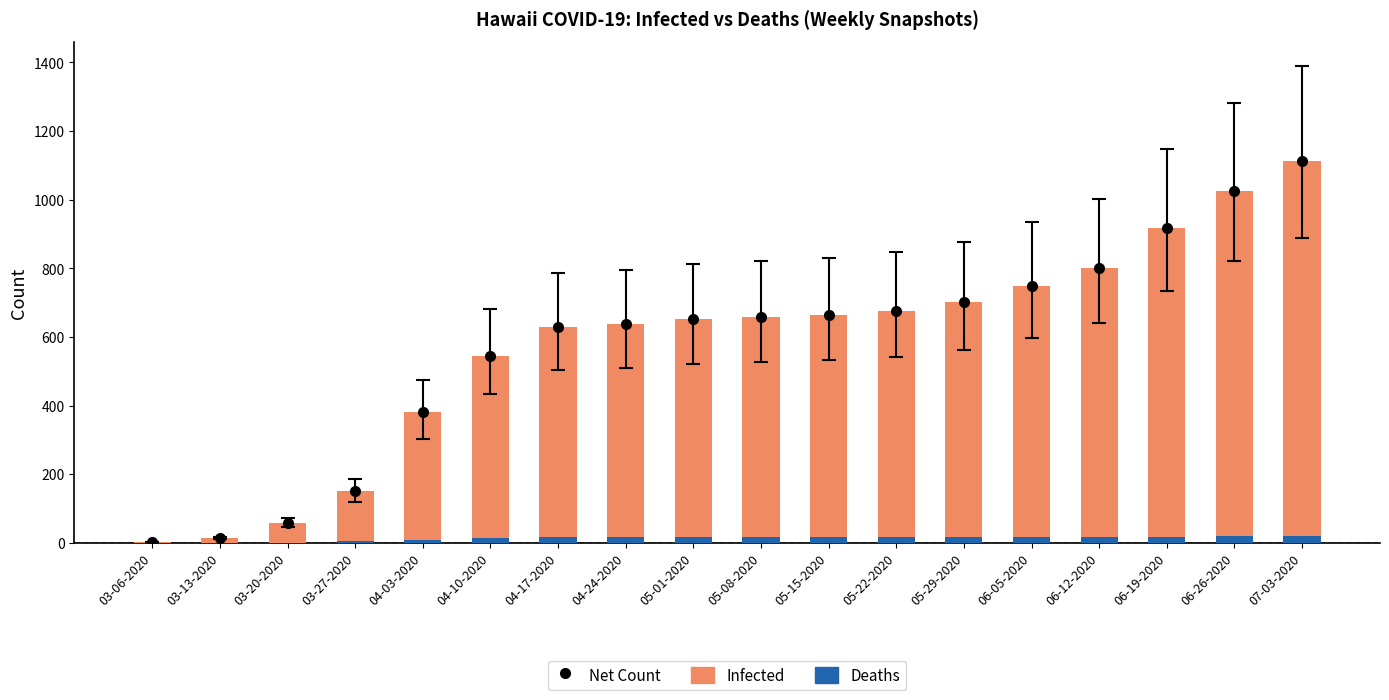

List the labels in order of Deaths value, smallest first.

03-06-2020, 03-13-2020, 03-20-2020, 03-27-2020, 04-03-2020, 04-10-2020, 04-17-2020, 04-24-2020, 05-01-2020, 05-08-2020, 05-15-2020, 05-22-2020, 05-29-2020, 06-05-2020, 06-12-2020, 06-19-2020, 06-26-2020, 07-03-2020